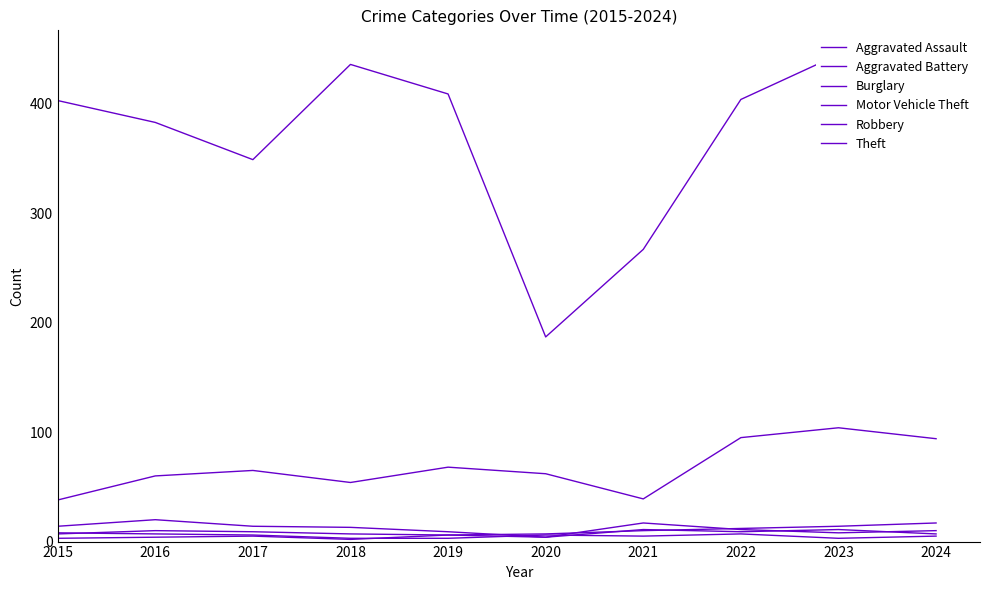

What is the highest value of the Aggravated Assault series?

17